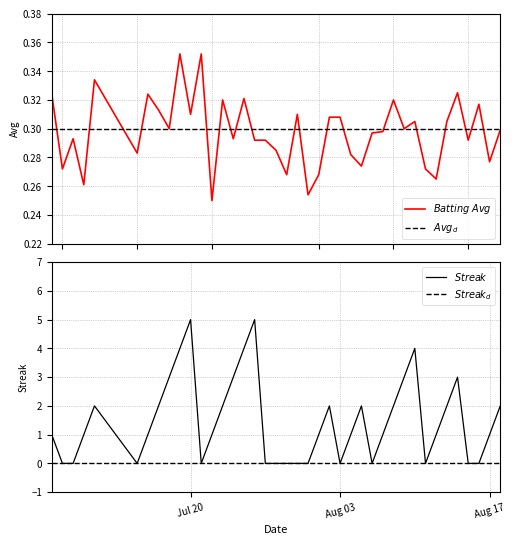

How many data points does each series have?

40